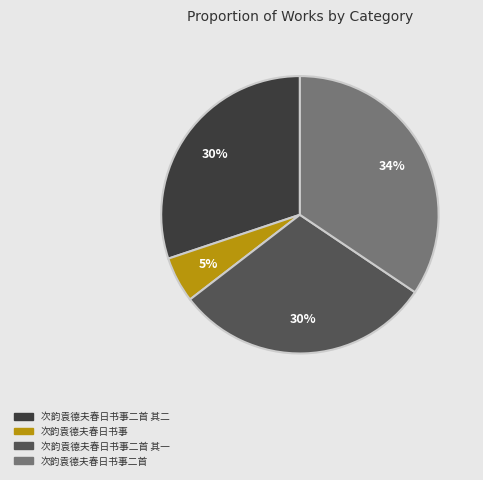

What is the ratio of the value at 次韵袁德夫春日书事二首 to the value at 次韵袁德夫春日书事二首 其二?

1.1